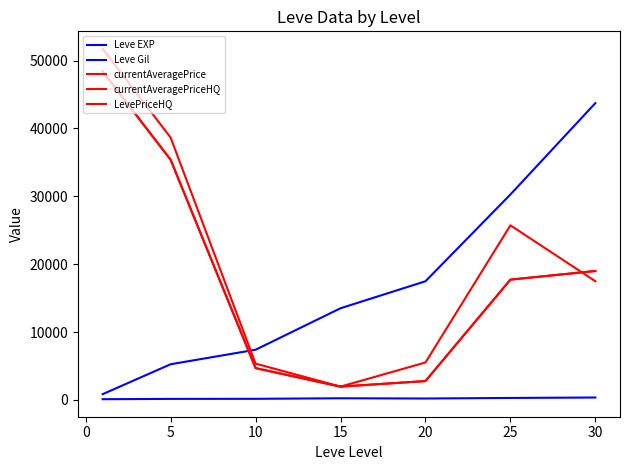

Is this an area chart (filled region under the line)?

No